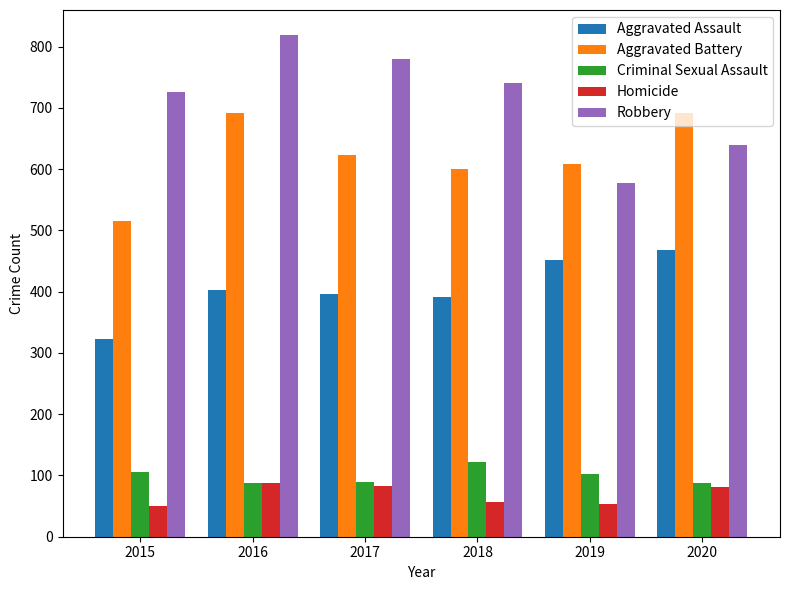

What is the average value of the Aggravated Battery series?

621